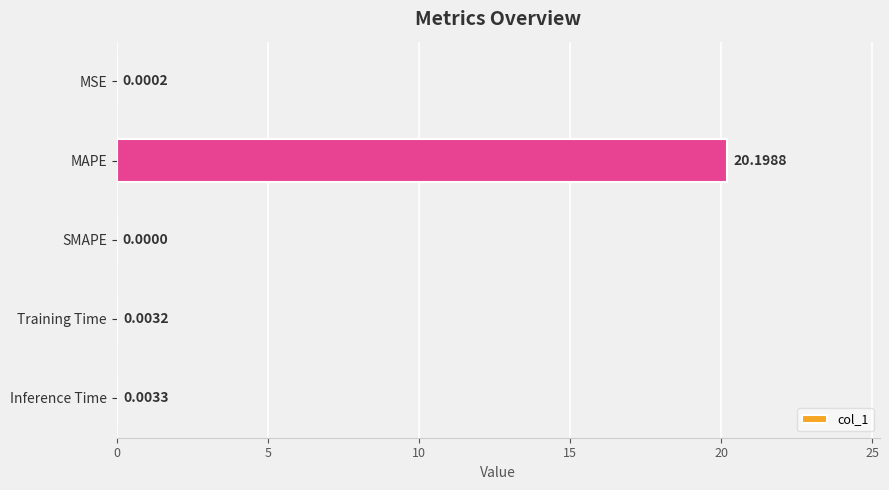

Between Inference Time and SMAPE, which is larger?

Inference Time